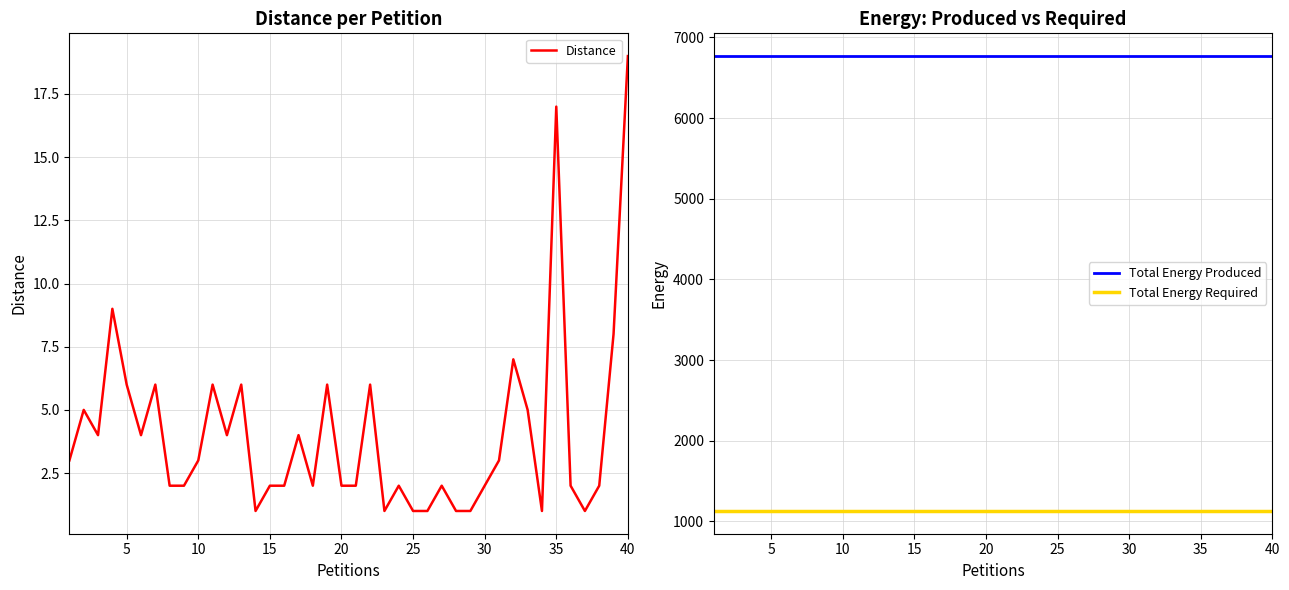

At how many categories does at least one series exceed 4396?

40